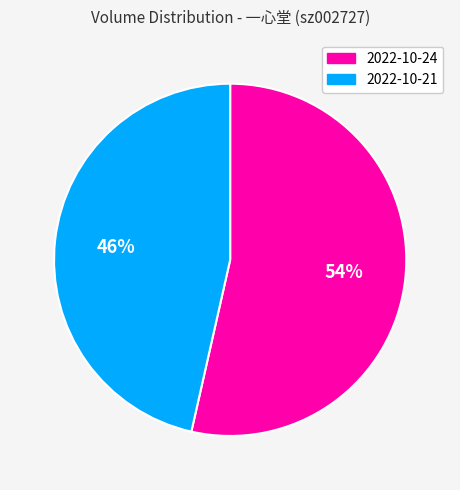

Does any single category account for the majority?

Yes